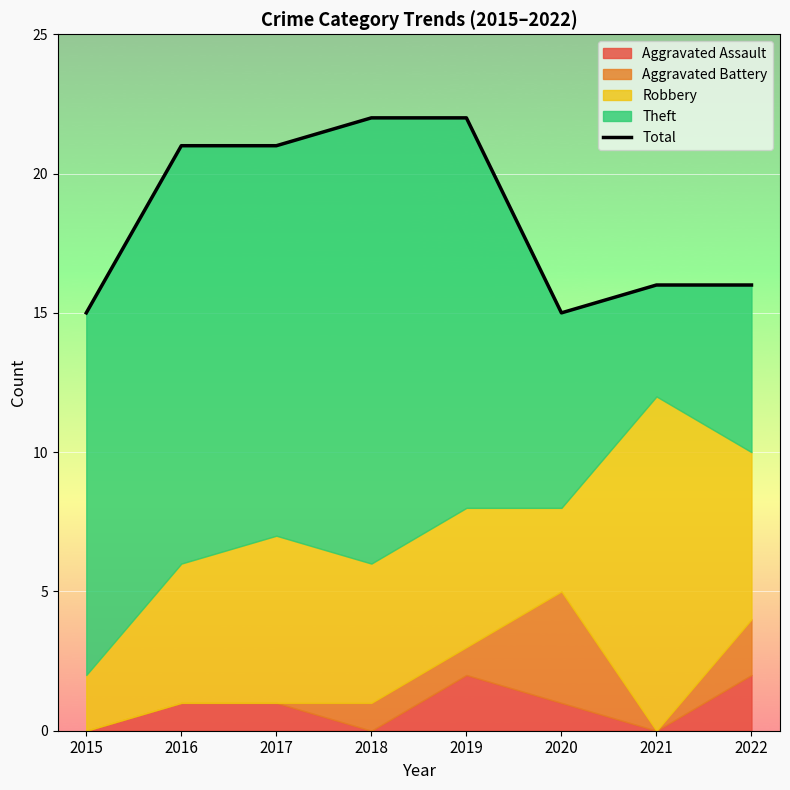

What is the value of the 7th point from the left?

16